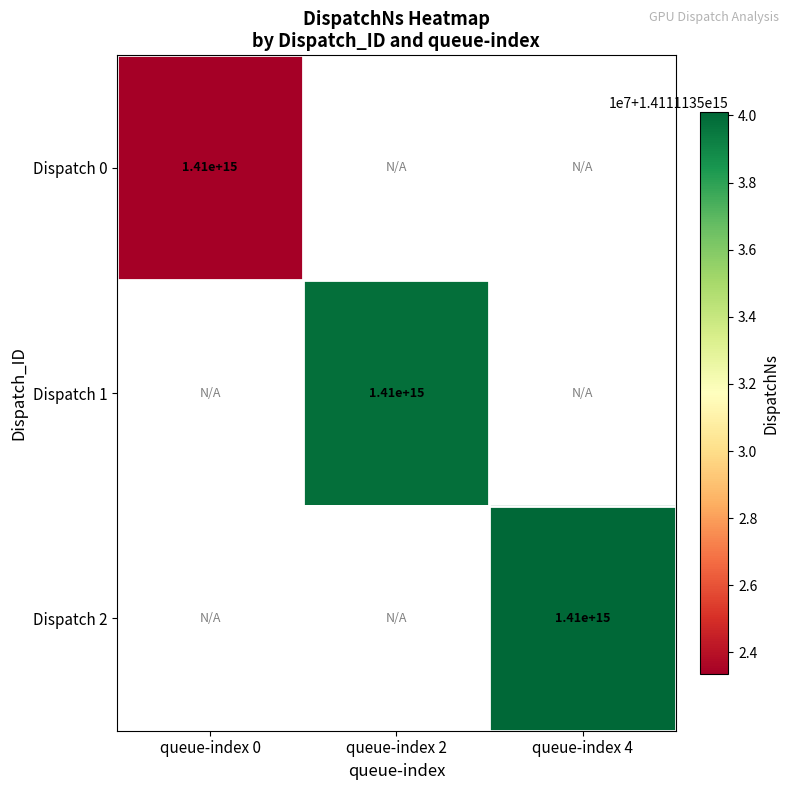

The value of Dispatch 2 at queue-index 4 is 1410000000000000. True or false?

True